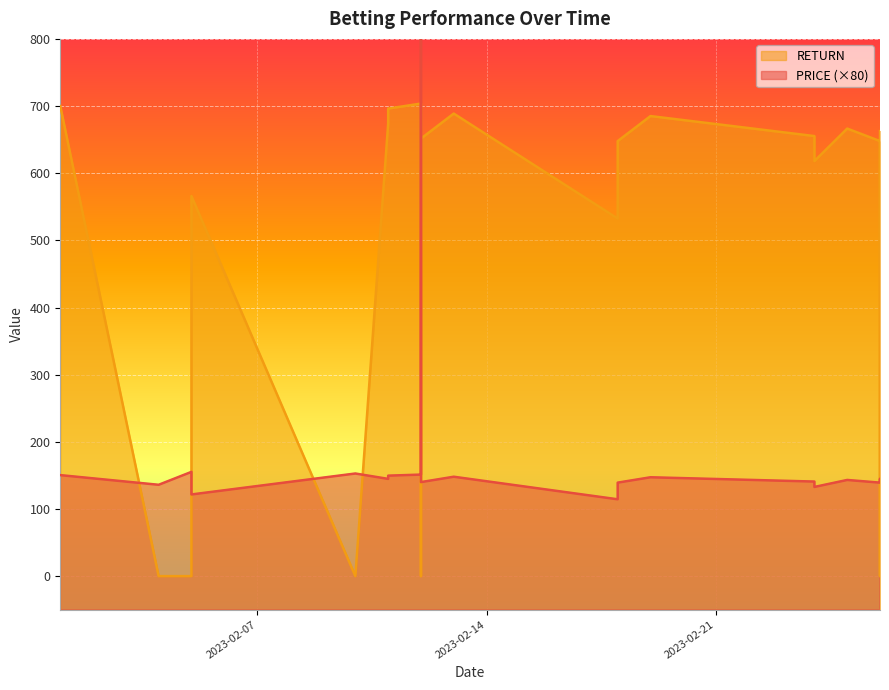

Between 2023-02-26 and 2023-02-18, which is larger?

2023-02-26